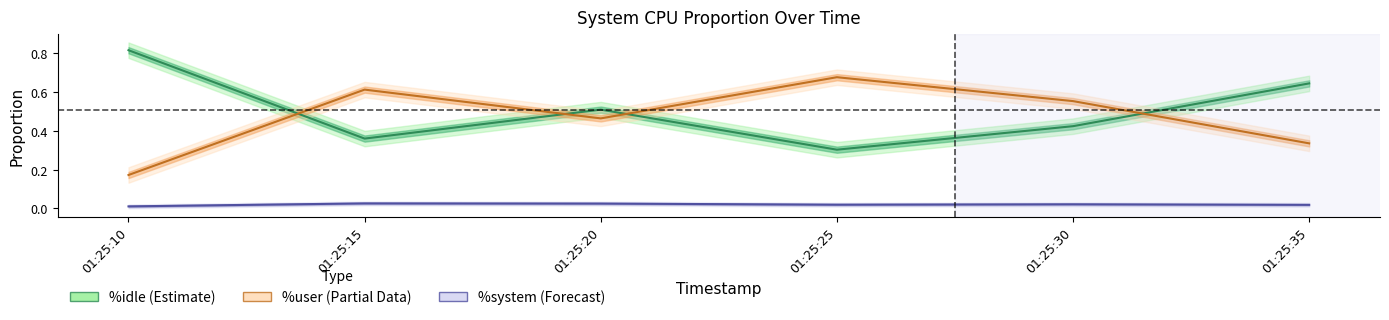

True or false: %idle has more than 2 points higher than both neighbors.

False